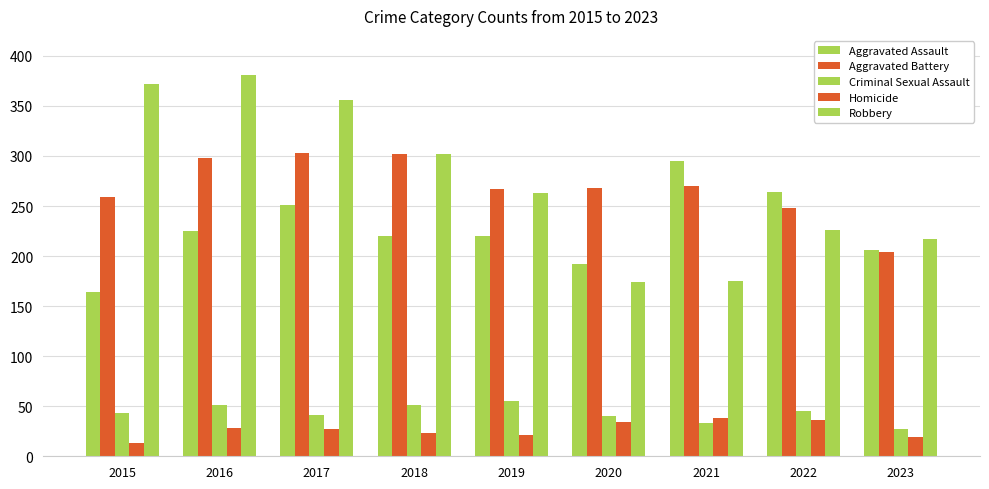

How many values in the Criminal Sexual Assault series are below 43?

4